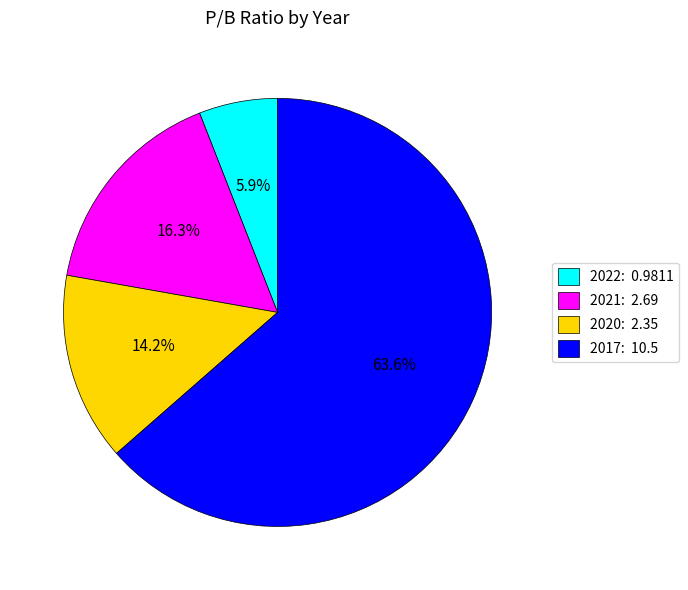

To the nearest percent, what is the combined percentage of 2017 and 2021?

80%